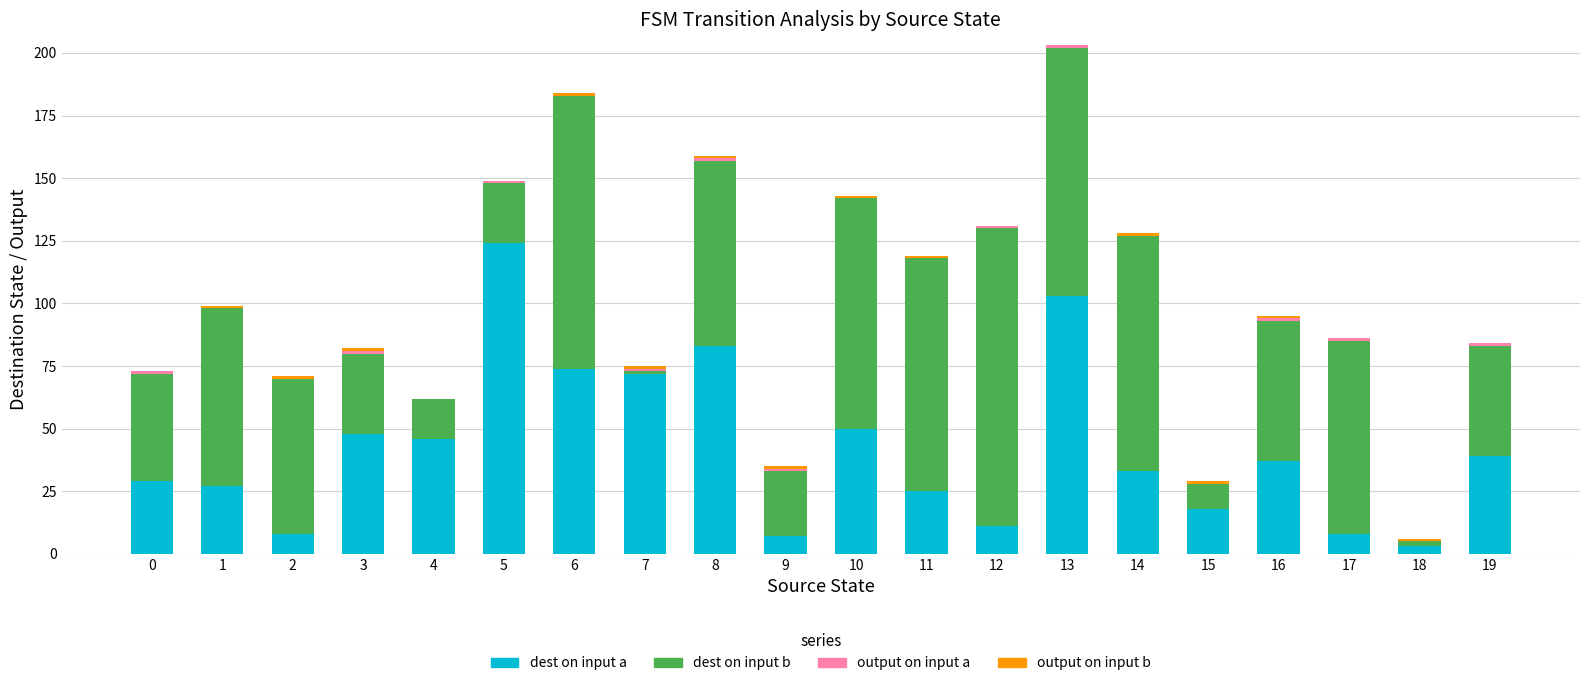

At which category is the sum across all series the highest?

13